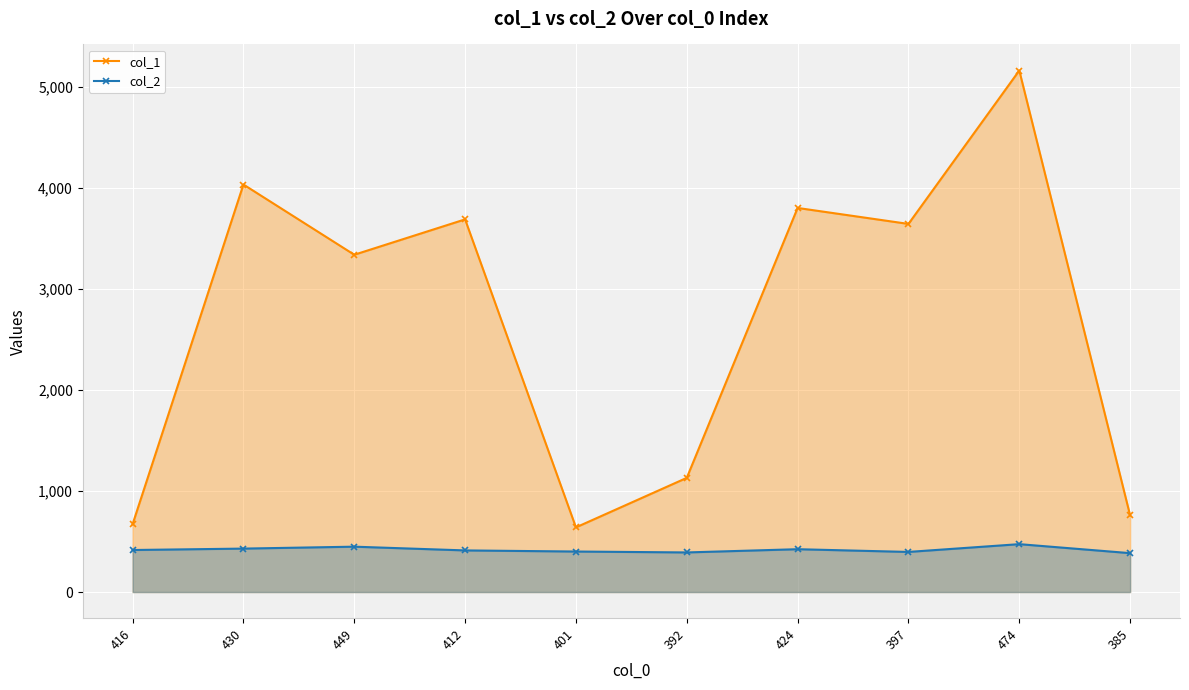

Rank the series by their maximum value, from lowest to highest.

col_2, col_1